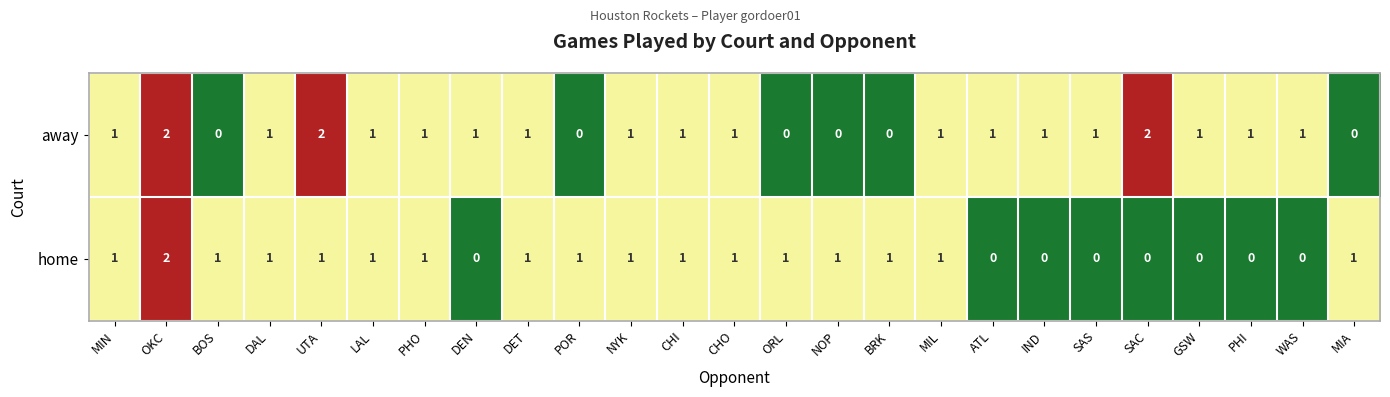

What is the sum of all home values?

18